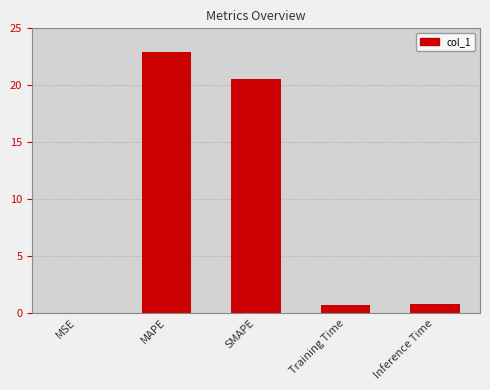

What is the approximate value at MAPE?

22.9